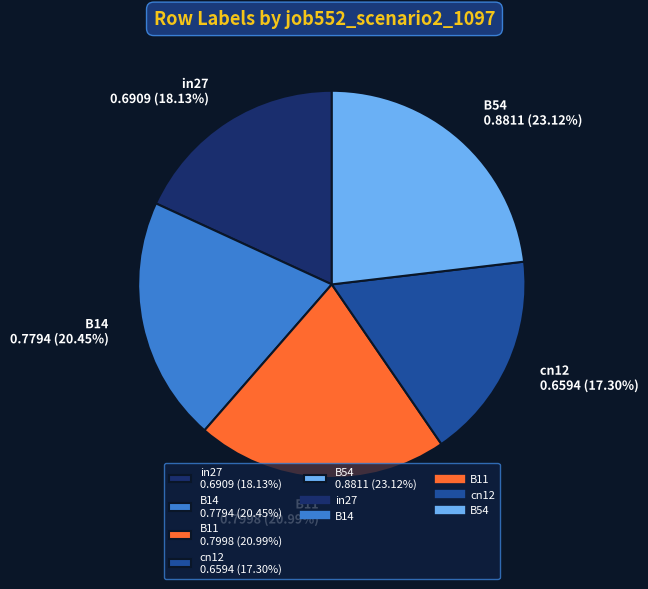

True or false: B11 accounts for 27% of the total.

False